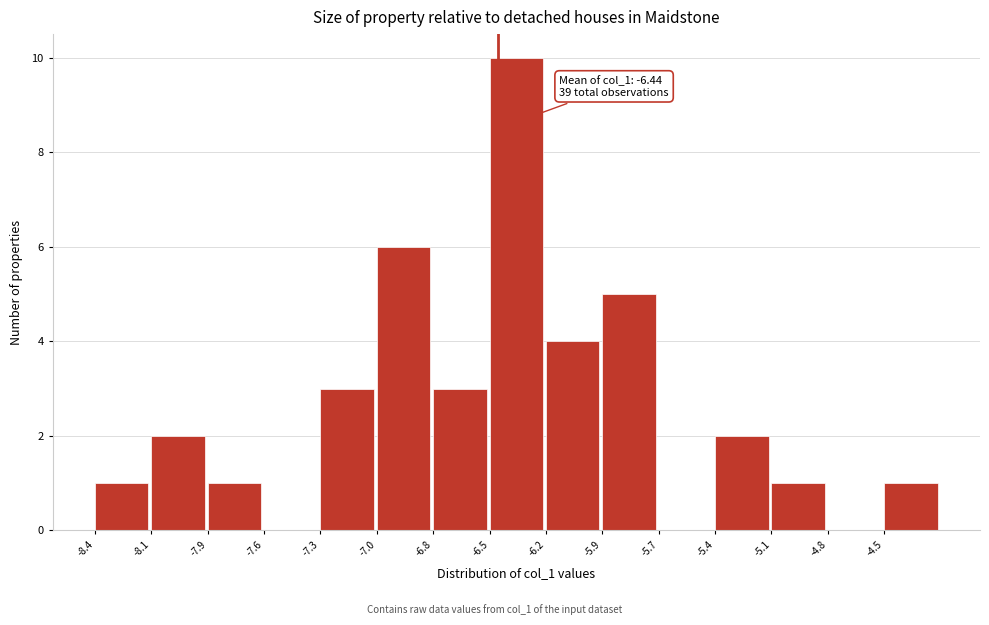

Reading left to right, transcribe all the data shown in this chart.

-8.4=1	-8.1=2	-7.9=1	-7.6=0	-7.3=3	-7.0=6	-6.8=3	-6.5=10	-6.2=4	-5.9=5	-5.7=0	-5.4=2	-5.1=1	-4.8=0	-4.5=1